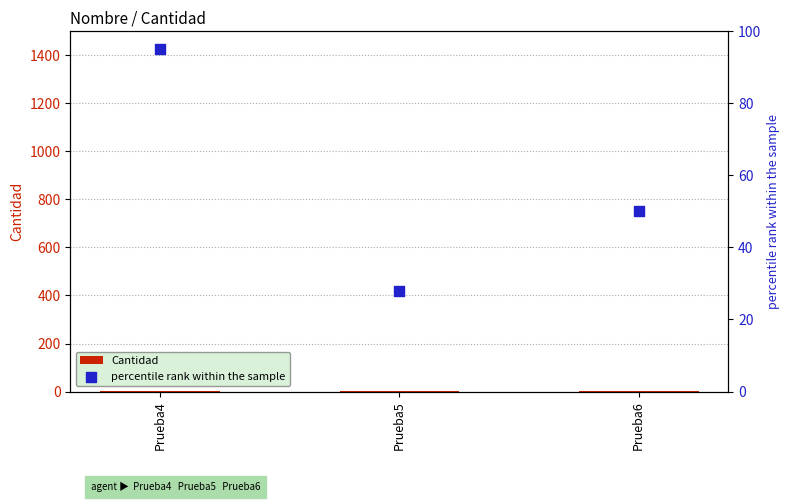

Is the value of percentile rank within the sample at Prueba5 greater than the value of Cantidad at Prueba5?

Yes